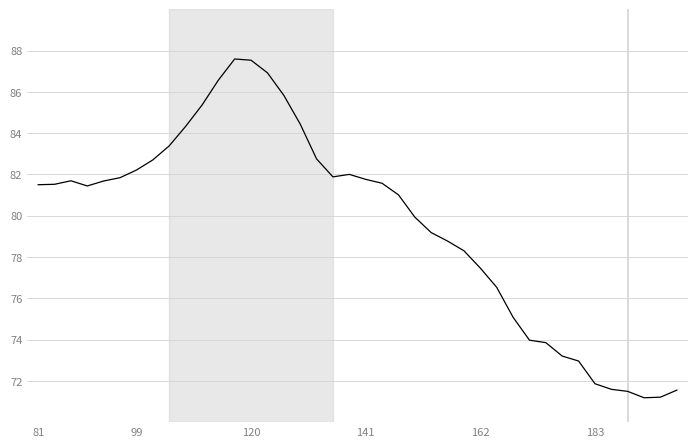

What is the maximum value shown in the chart?

87.6